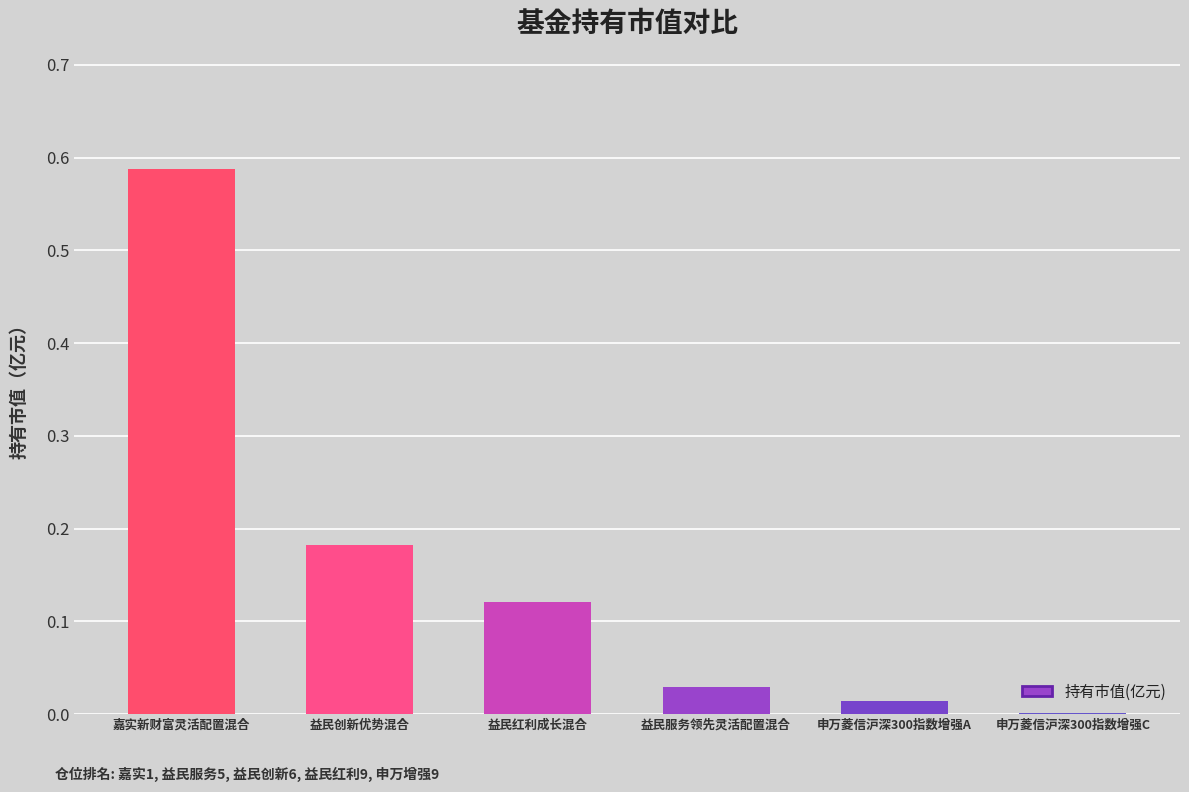

Where is the data nearest to the value 0?

申万菱信沪深300指数增强C